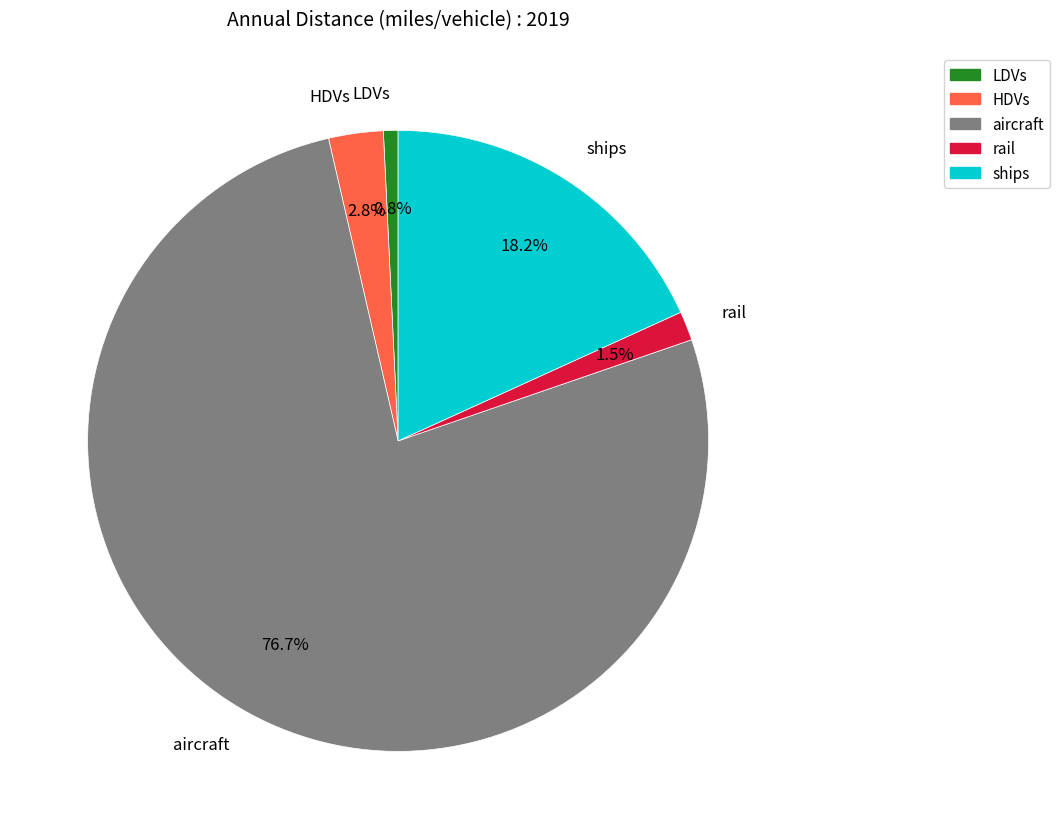

To the nearest percent, what portion does ships represent?

18%